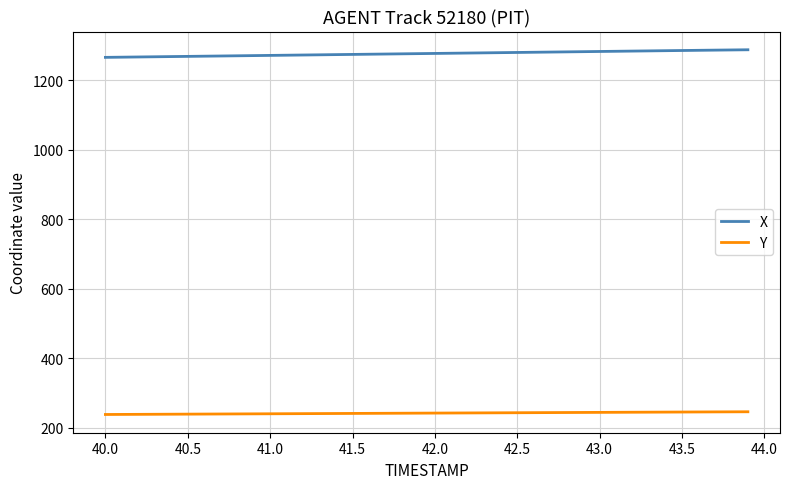

What is the lowest value of the Y series?

238.5